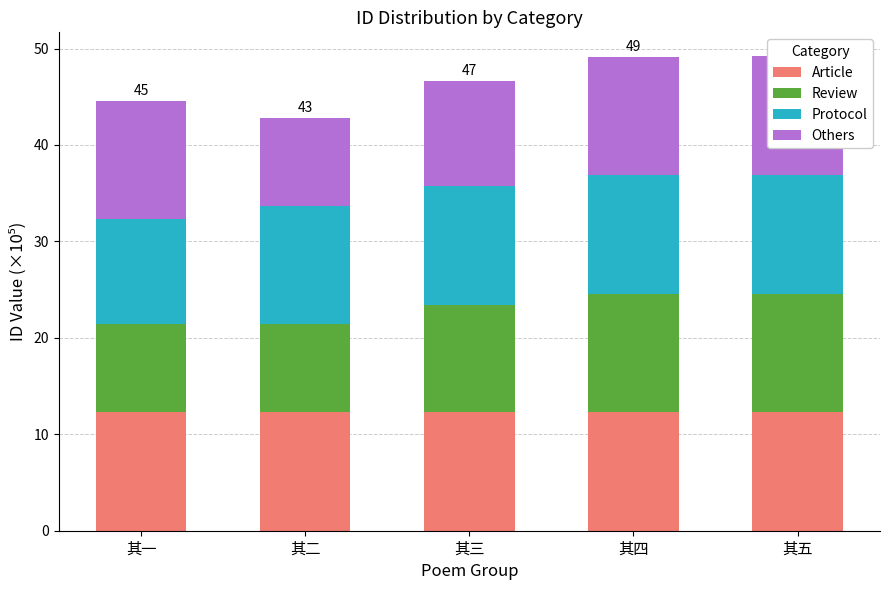

What is the sum of all Article values?

61.4